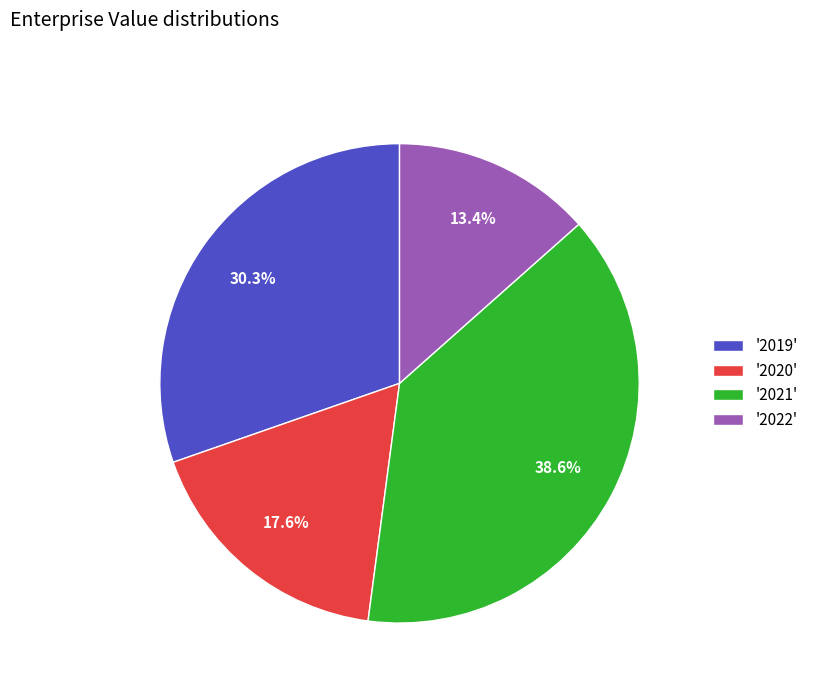

Rank the categories by value from lowest to highest.

'2022', '2020', '2019', '2021'